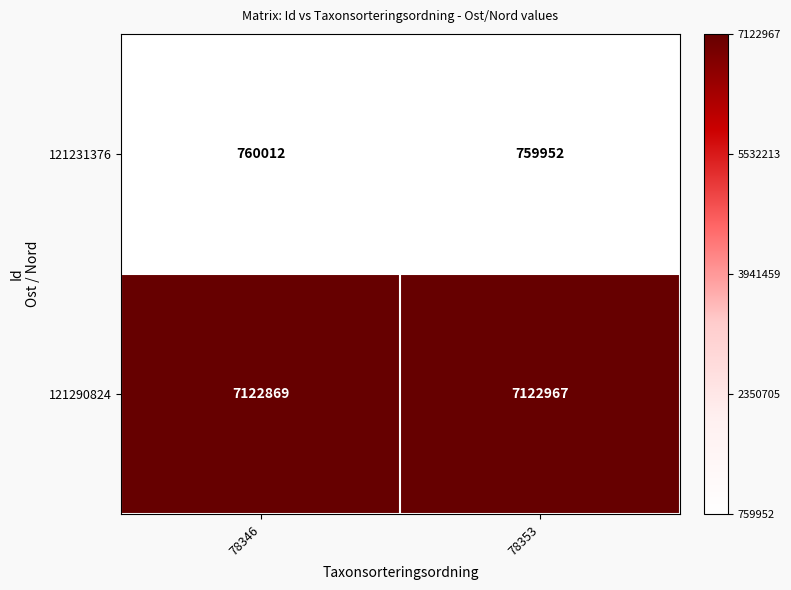

Is it true that 121290824 equals 4493787 at 78346?

False